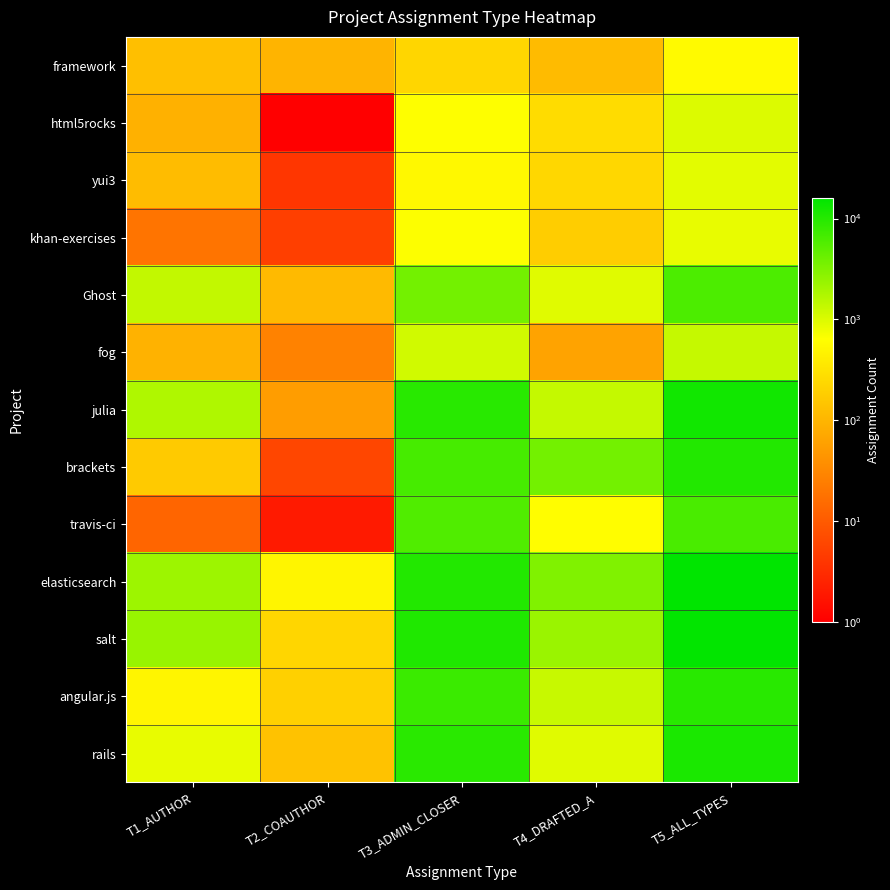

Which series has the largest range (max minus min)?

elasticsearch